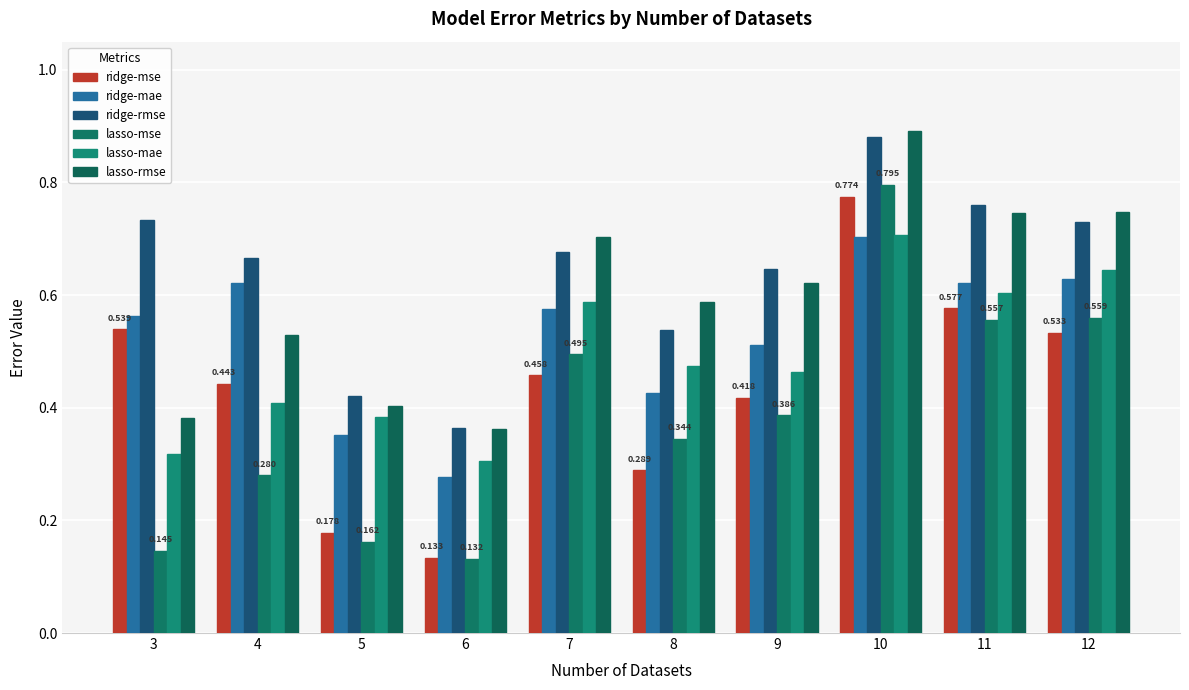

Reading right to left, list all the values displayed in this chart.

ridge-mse: 12=0.5	11=0.6	10=0.8	9=0.4	8=0.3	7=0.5	6=0.1	5=0.2	4=0.4	3=0.5
ridge-mae: 12=0.6	11=0.6	10=0.7	9=0.5	8=0.4	7=0.6	6=0.3	5=0.4	4=0.6	3=0.6
ridge-rmse: 12=0.7	11=0.8	10=0.9	9=0.6	8=0.5	7=0.7	6=0.4	5=0.4	4=0.7	3=0.7
lasso-mse: 12=0.6	11=0.6	10=0.8	9=0.4	8=0.3	7=0.5	6=0.1	5=0.2	4=0.3	3=0.1
lasso-mae: 12=0.6	11=0.6	10=0.7	9=0.5	8=0.5	7=0.6	6=0.3	5=0.4	4=0.4	3=0.3
lasso-rmse: 12=0.7	11=0.7	10=0.9	9=0.6	8=0.6	7=0.7	6=0.4	5=0.4	4=0.5	3=0.4